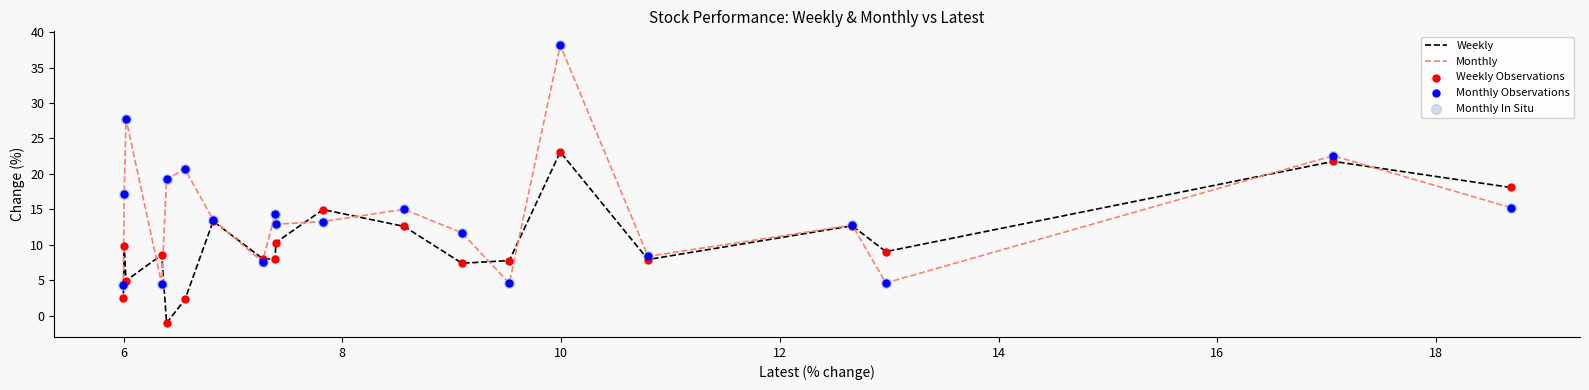

What are all the series names shown in the legend?

Weekly, Monthly, Weekly Observations, Monthly Observations, Monthly In Situ